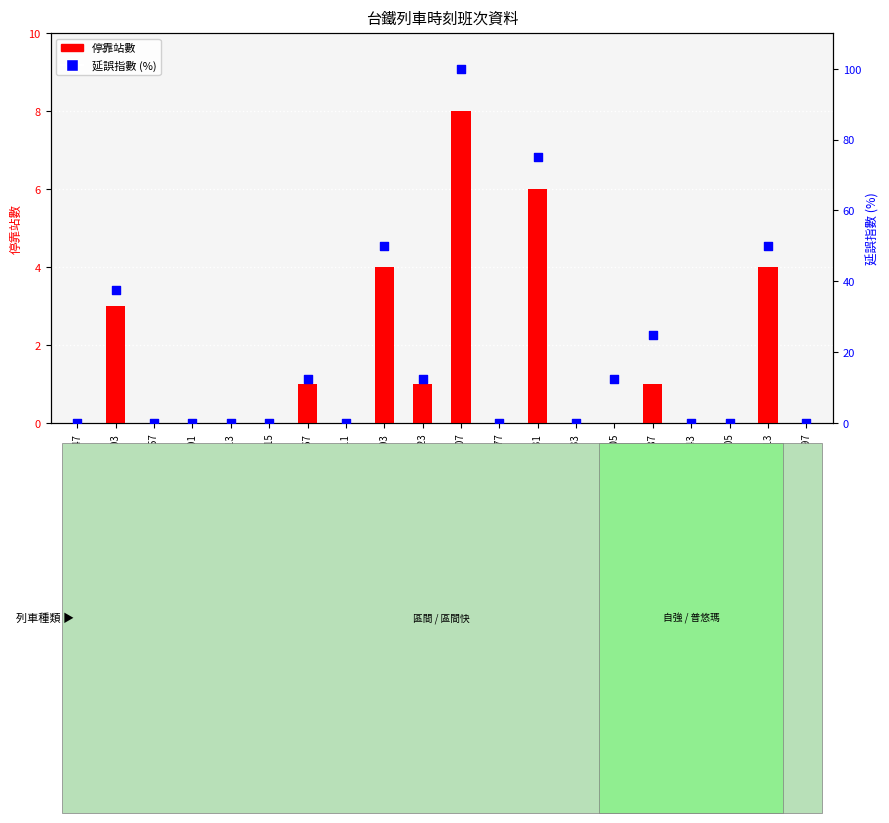

At how many categories does at least one series exceed 27?

5